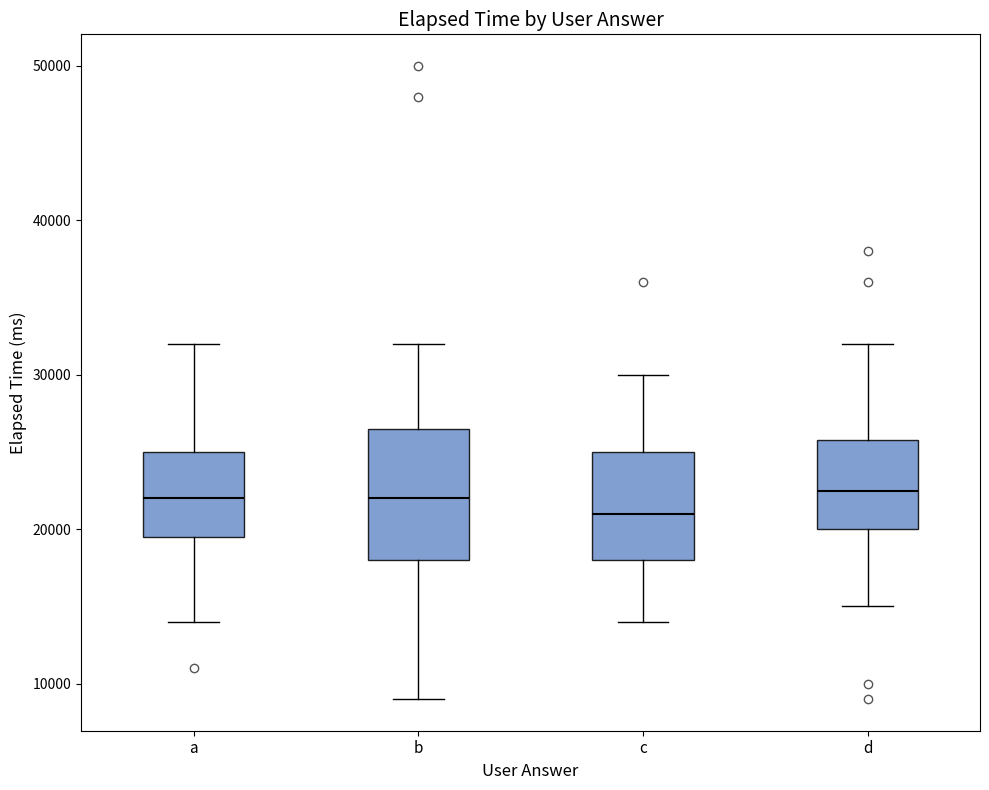

Where is the upper edge of the box for d on the y-axis? The values are not printed on the chart, so give them approximately, as read against the axis.

26000